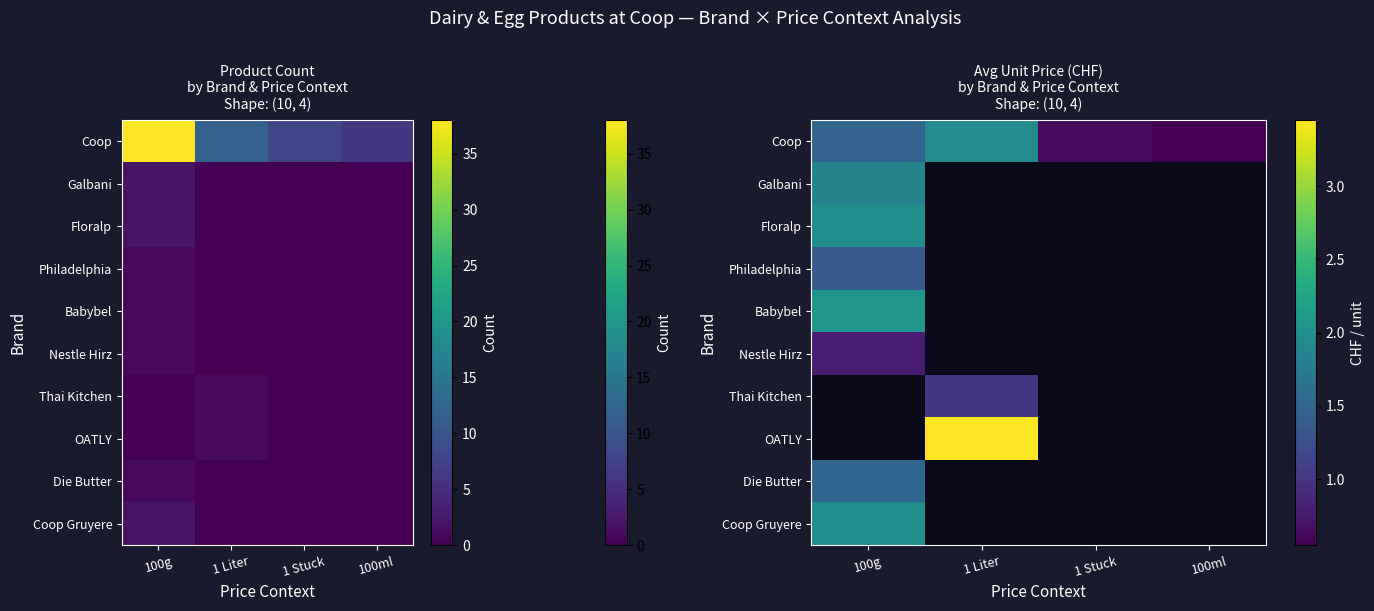

How many data points does each series have?

4